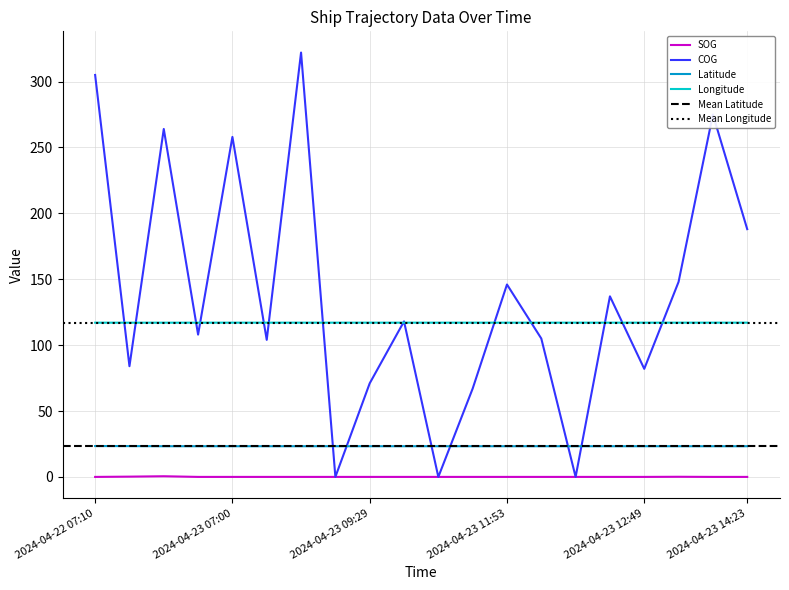

At which category does COG reach its first local valley?

2024-04-22 09:13